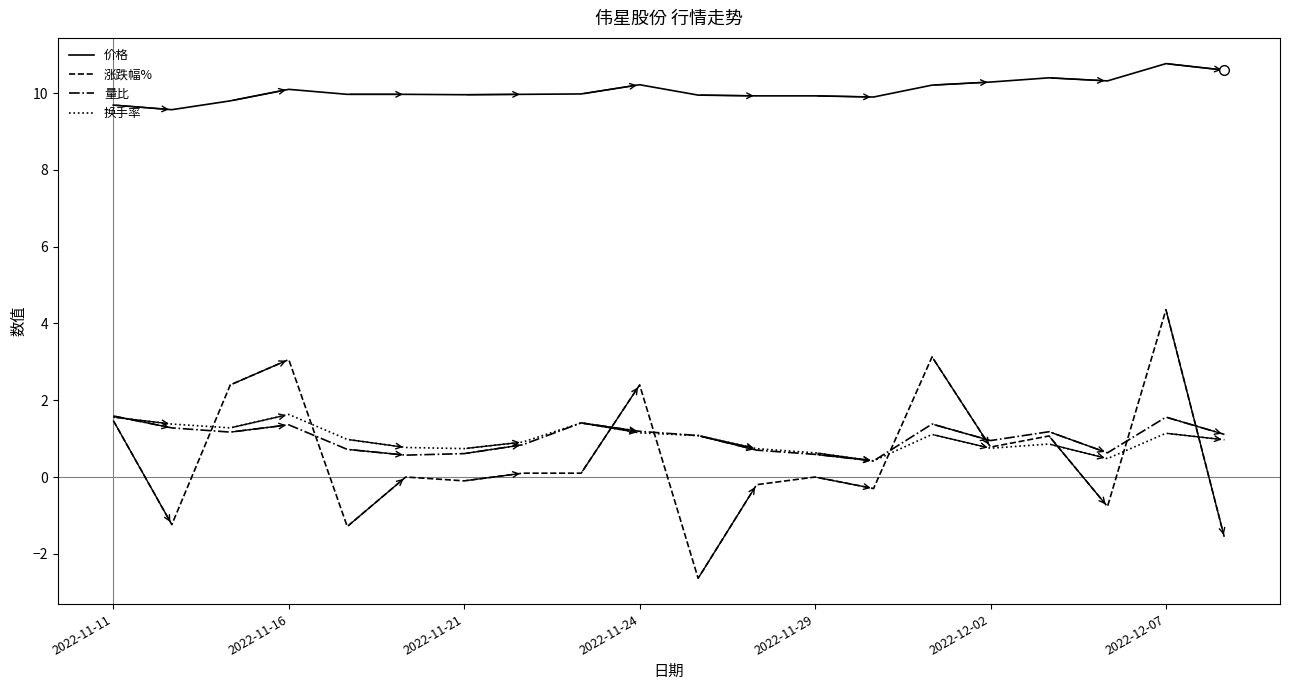

What is the greatest value displayed?

10.8